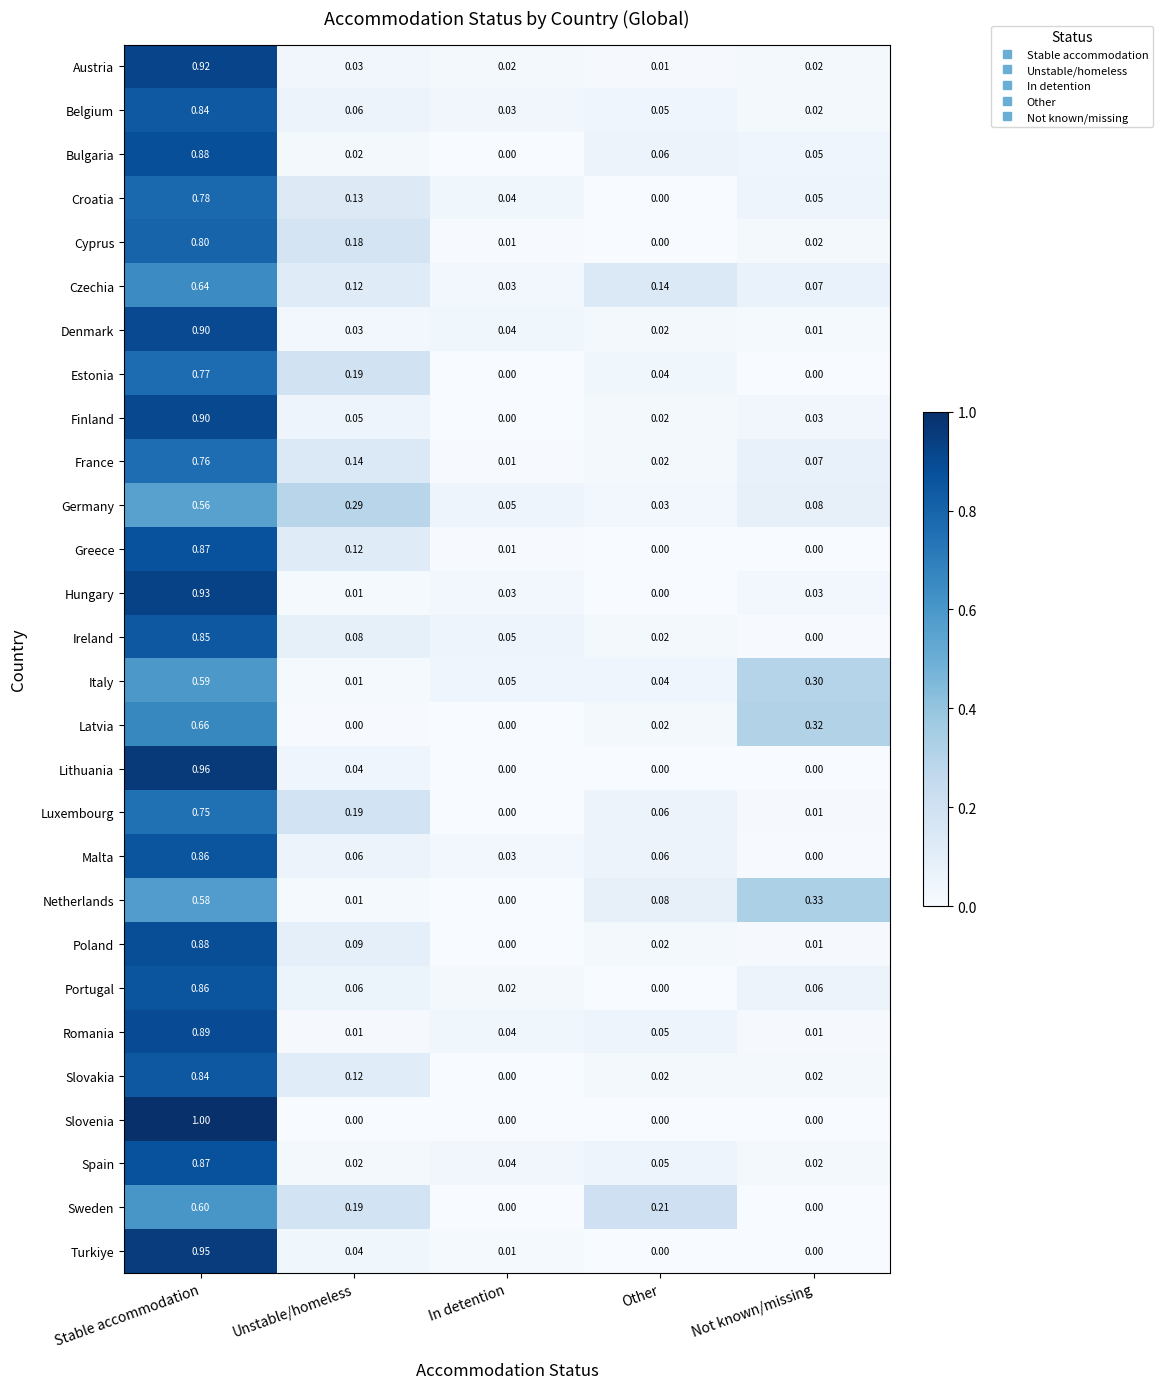

At which label is Slovakia closest to 0?

In detention